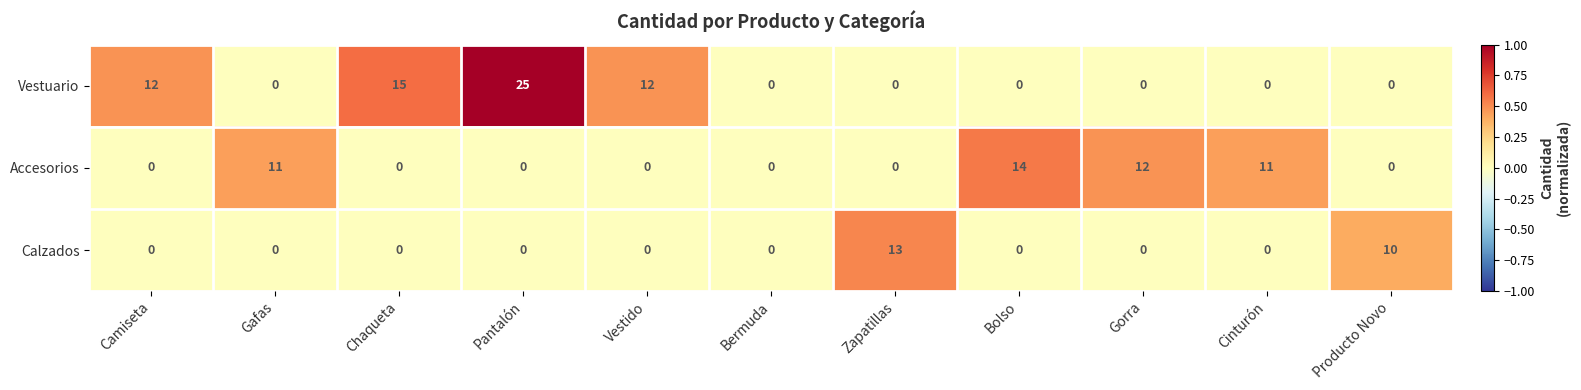

Which category has the highest value across all series?

Pantalón